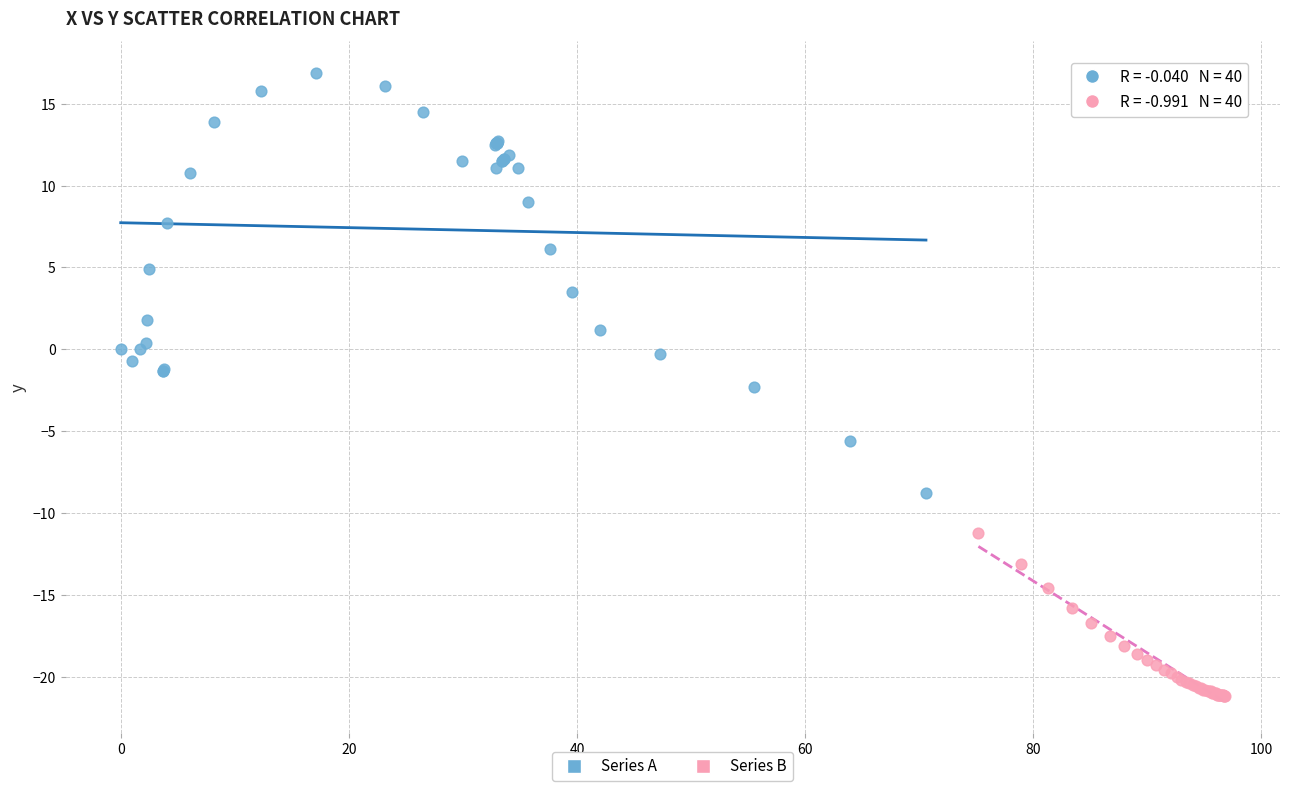

Which series has the widest spread of Y values?

Series A